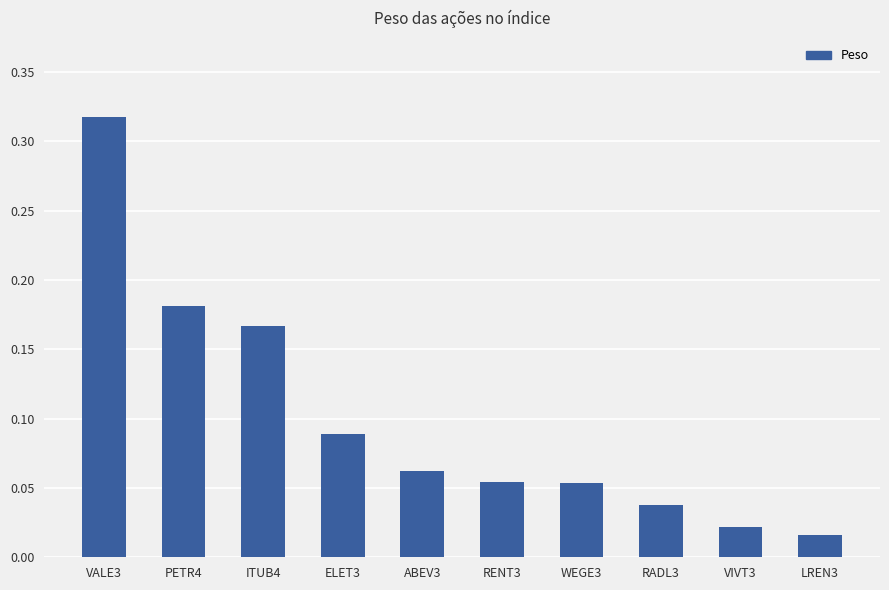

At which label is the value closest to 0?

LREN3